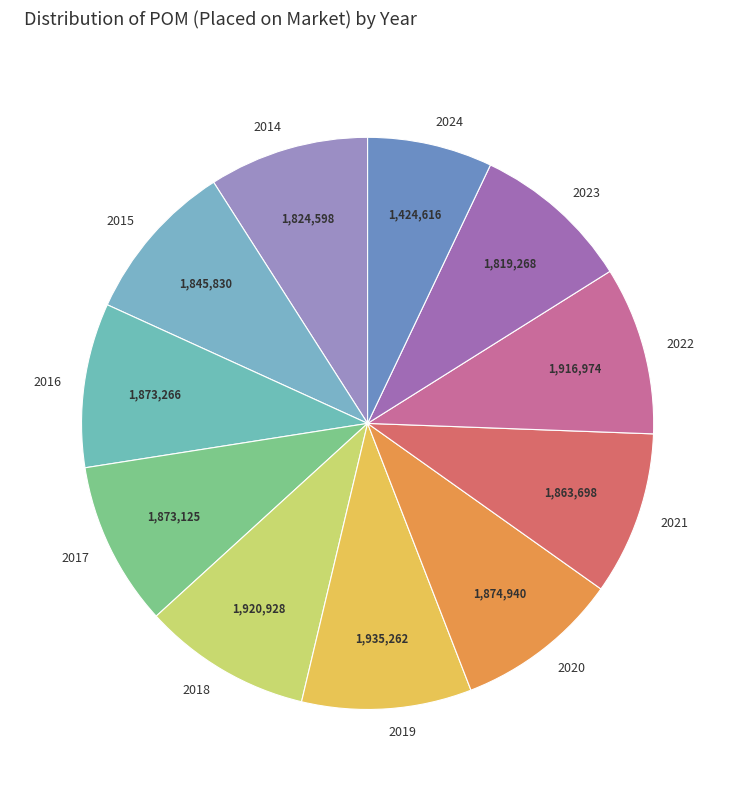

Is it true that 2021 is 20% of the pie?

False